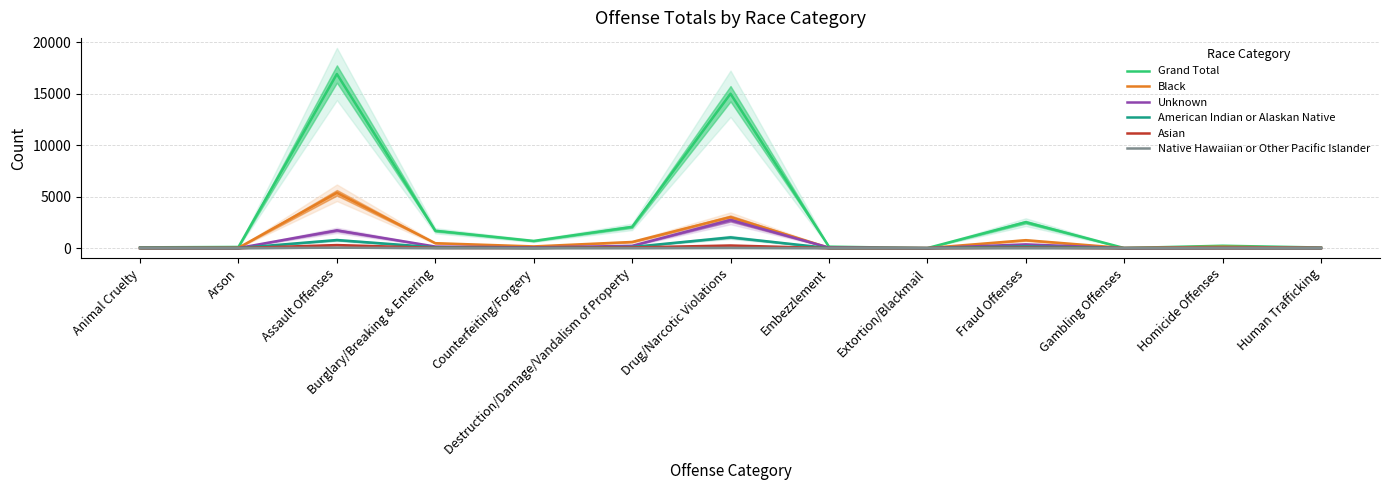

Reading left to right, list all the values displayed in this chart.

Grand Total: Animal Cruelty=75	Arson=113	Assault Offenses=16912	Burglary/Breaking & Entering=1687	Counterfeiting/Forgery=696	Destruction/Damage/Vandalism of Property=2065	Drug/Narcotic Violations=14996	Embezzlement=142	Extortion/Blackmail=3	Fraud Offenses=2520	Gambling Offenses=8	Homicide Offenses=230	Human Trafficking=59
Black: Animal Cruelty=9	Arson=30	Assault Offenses=5377	Burglary/Breaking & Entering=478	Counterfeiting/Forgery=165	Destruction/Damage/Vandalism of Property=596	Drug/Narcotic Violations=3016	Embezzlement=31	Extortion/Blackmail=1	Fraud Offenses=769	Gambling Offenses=8	Homicide Offenses=134	Human Trafficking=20
Unknown: Animal Cruelty=21	Arson=8	Assault Offenses=1726	Burglary/Breaking & Entering=152	Counterfeiting/Forgery=68	Destruction/Damage/Vandalism of Property=223	Drug/Narcotic Violations=2725	Embezzlement=51	Extortion/Blackmail=0	Fraud Offenses=363	Gambling Offenses=0	Homicide Offenses=24	Human Trafficking=18
American Indian or Alaskan Native: Animal Cruelty=1	Arson=5	Assault Offenses=785	Burglary/Breaking & Entering=74	Counterfeiting/Forgery=15	Destruction/Damage/Vandalism of Property=109	Drug/Narcotic Violations=1046	Embezzlement=3	Extortion/Blackmail=0	Fraud Offenses=162	Gambling Offenses=0	Homicide Offenses=11	Human Trafficking=0
Asian: Animal Cruelty=3	Arson=4	Assault Offenses=296	Burglary/Breaking & Entering=27	Counterfeiting/Forgery=21	Destruction/Damage/Vandalism of Property=66	Drug/Narcotic Violations=254	Embezzlement=2	Extortion/Blackmail=2	Fraud Offenses=50	Gambling Offenses=0	Homicide Offenses=4	Human Trafficking=5
Native Hawaiian or Other Pacific Islander: Animal Cruelty=0	Arson=0	Assault Offenses=43	Burglary/Breaking & Entering=4	Counterfeiting/Forgery=1	Destruction/Damage/Vandalism of Property=6	Drug/Narcotic Violations=20	Embezzlement=1	Extortion/Blackmail=0	Fraud Offenses=4	Gambling Offenses=0	Homicide Offenses=0	Human Trafficking=0